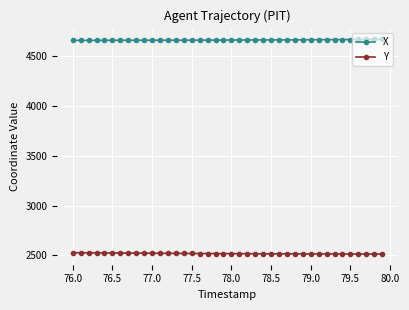

At how many categories does at least one series exceed 3967?

40